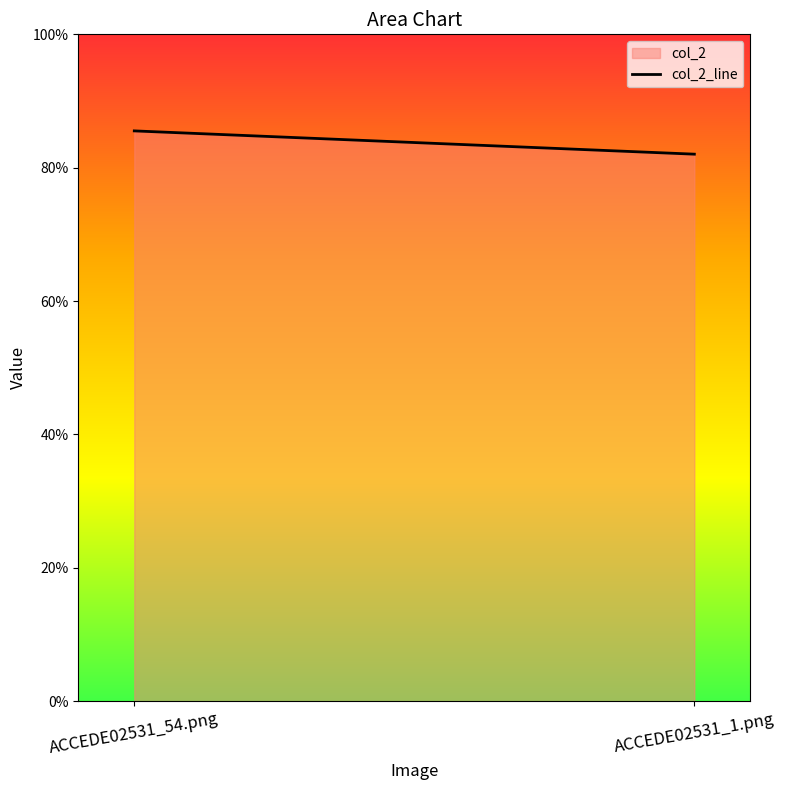

Which has a higher value, ACCEDE02531_54.png or ACCEDE02531_1.png?

ACCEDE02531_54.png